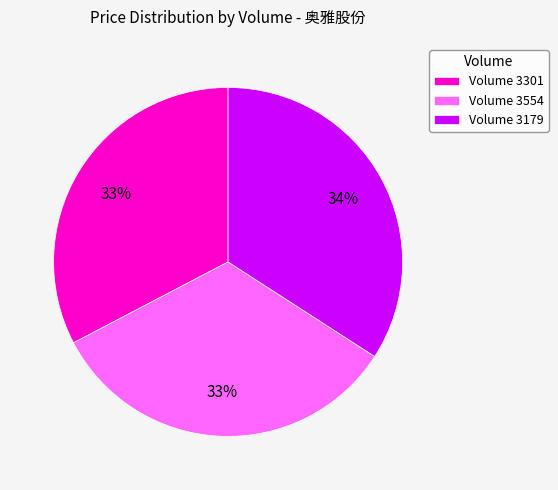

Which has a higher value, Volume 3179 or Volume 3554?

Volume 3179